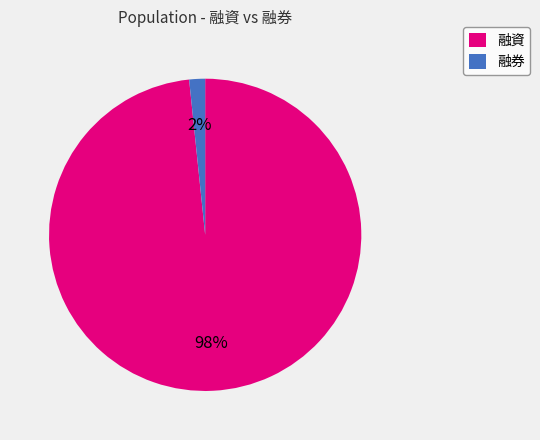

True or false: 融券 accounts for 2% of the total.

True